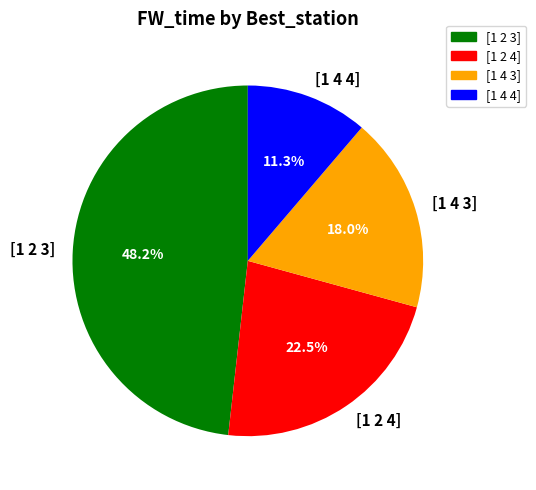

To the nearest percent, what is the difference between the [1 2 3] and [1 4 3] slice percentages?

30%